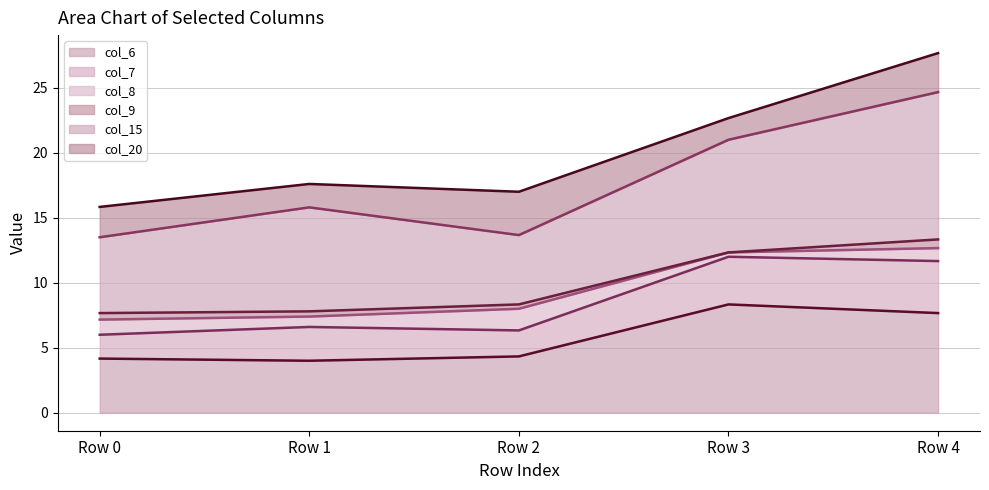

What is the difference between the maximum and minimum values in the col_15_line series?

11.2